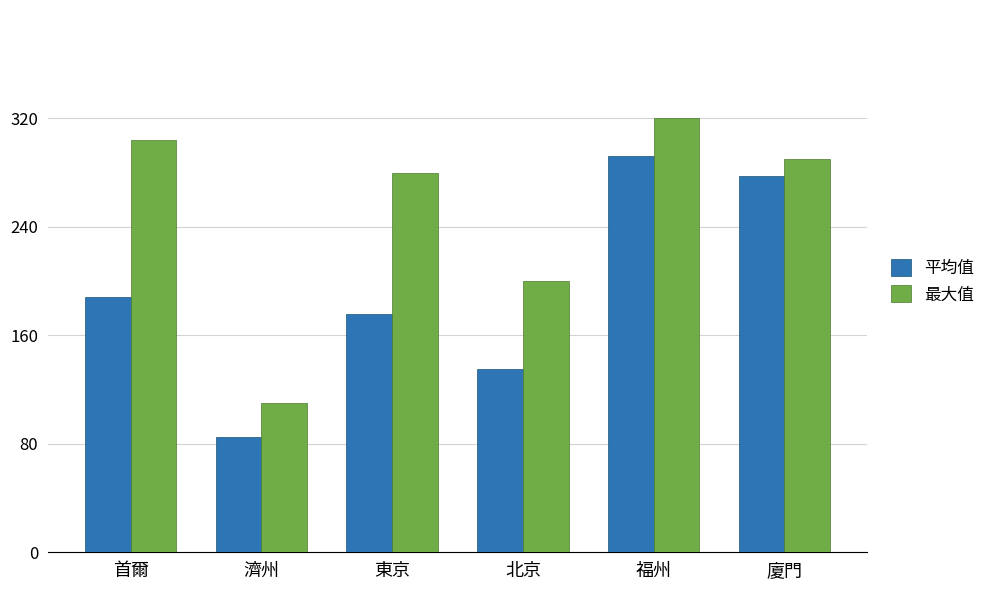

Reading right to left, what are all the values shown in this chart?

平均值: 廈門=277.5	福州=292.5	北京=135.0	東京=175.4	濟州=85.0	首爾=188.1
最大值: 廈門=290.0	福州=320.0	北京=200.0	東京=280.0	濟州=110.0	首爾=304.0